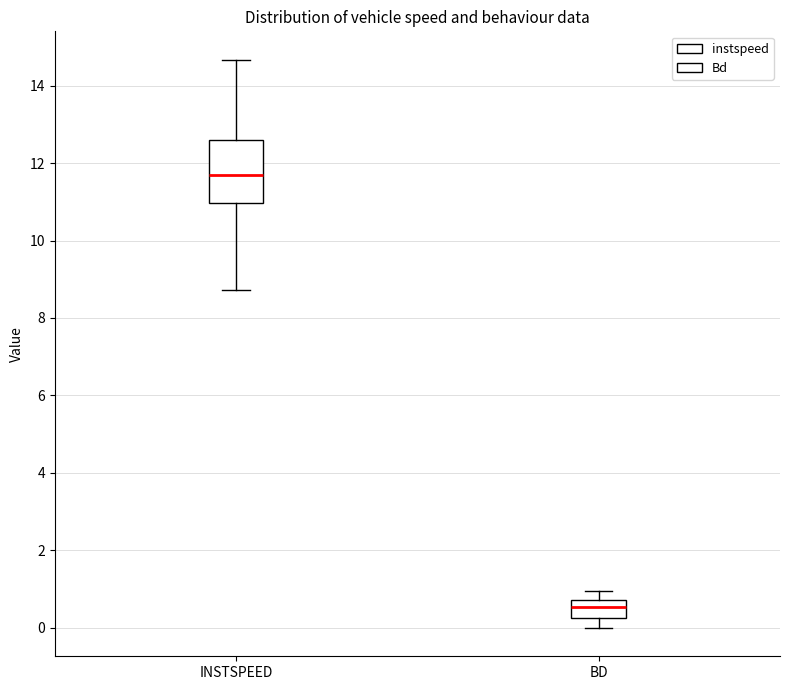

Reading left to right, read every box against the y-axis: the position of its median line, the range the box covers, and the ends of its whiskers. The values are not printed on the chart, so give them approximately, as read against the axis.

INSTSPEED: median 11.6, box 11.0 to 12.6, whiskers 8.8 to 14.6
BD: median 0.6, box 0.2 to 0.8, whiskers 0.0 to 1.0